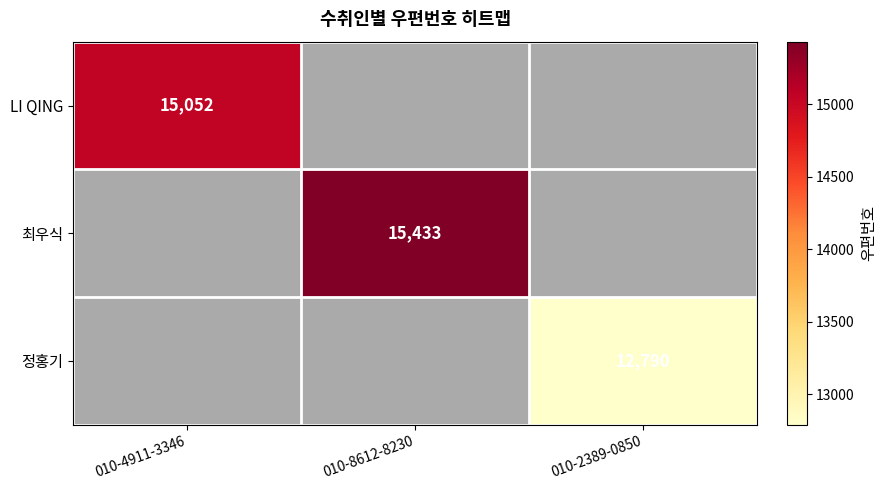

The value of LI QING at 010-4911-3346 is 22693. True or false?

False